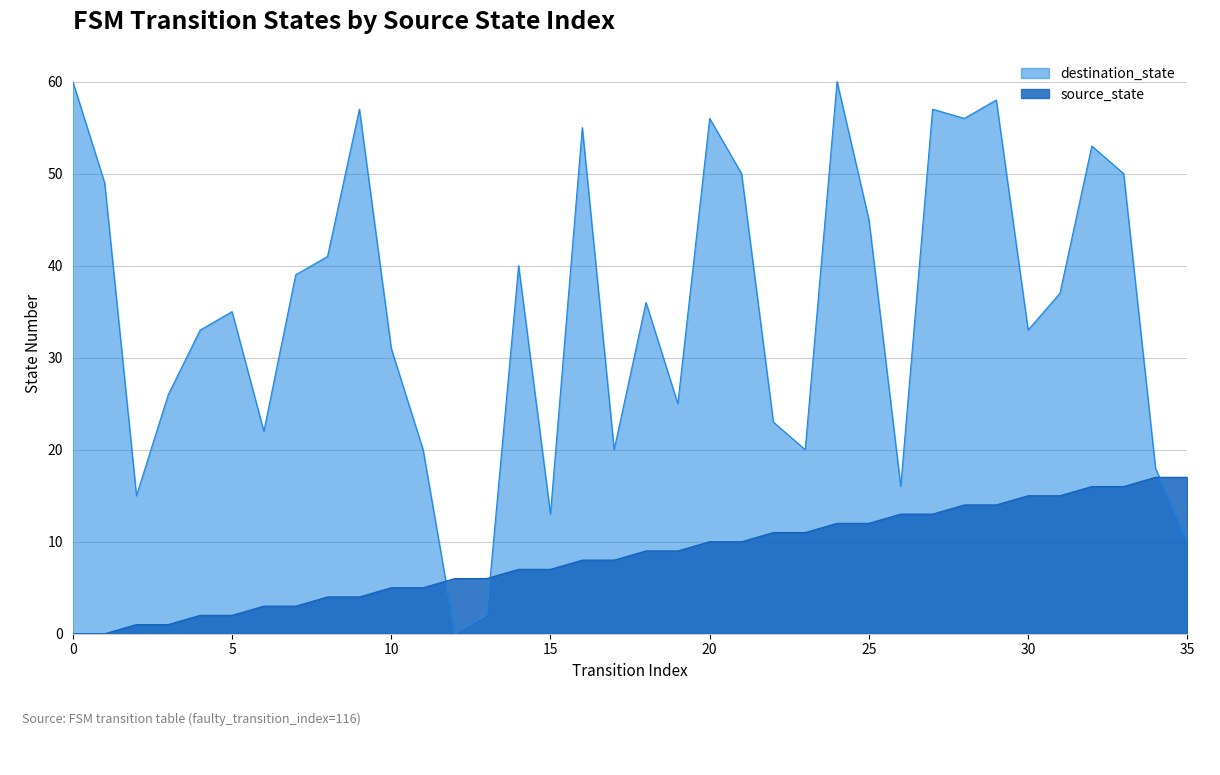

At which category is the sum across all series the highest?

24